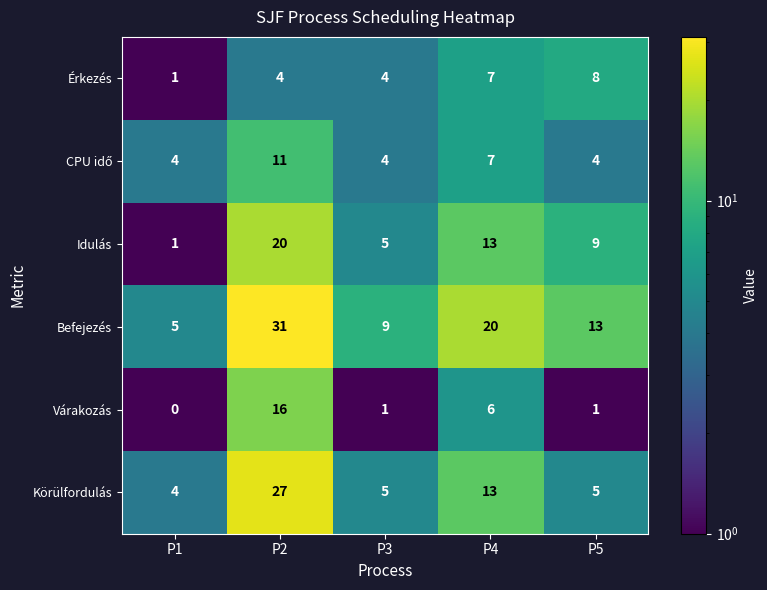

Which series has the largest total across all categories?

Befejezés